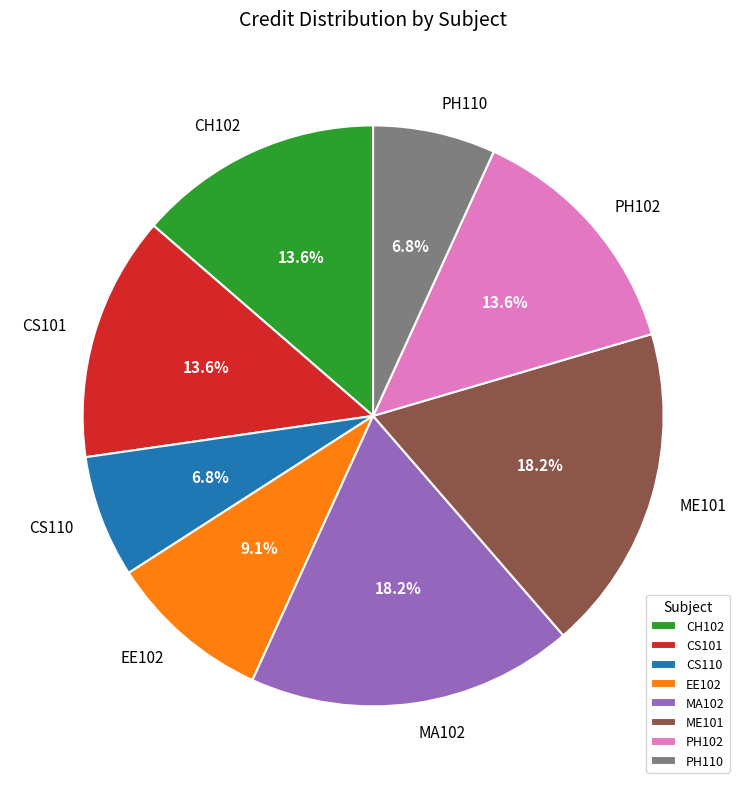

The CH102 slice represents 1% of the pie. True or false?

False